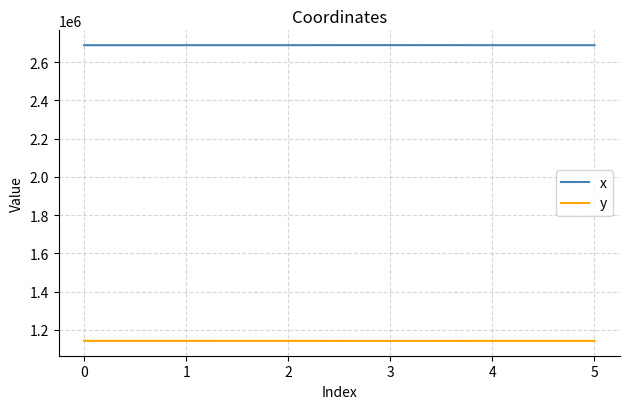

True or false: y and x cross at least once.

False